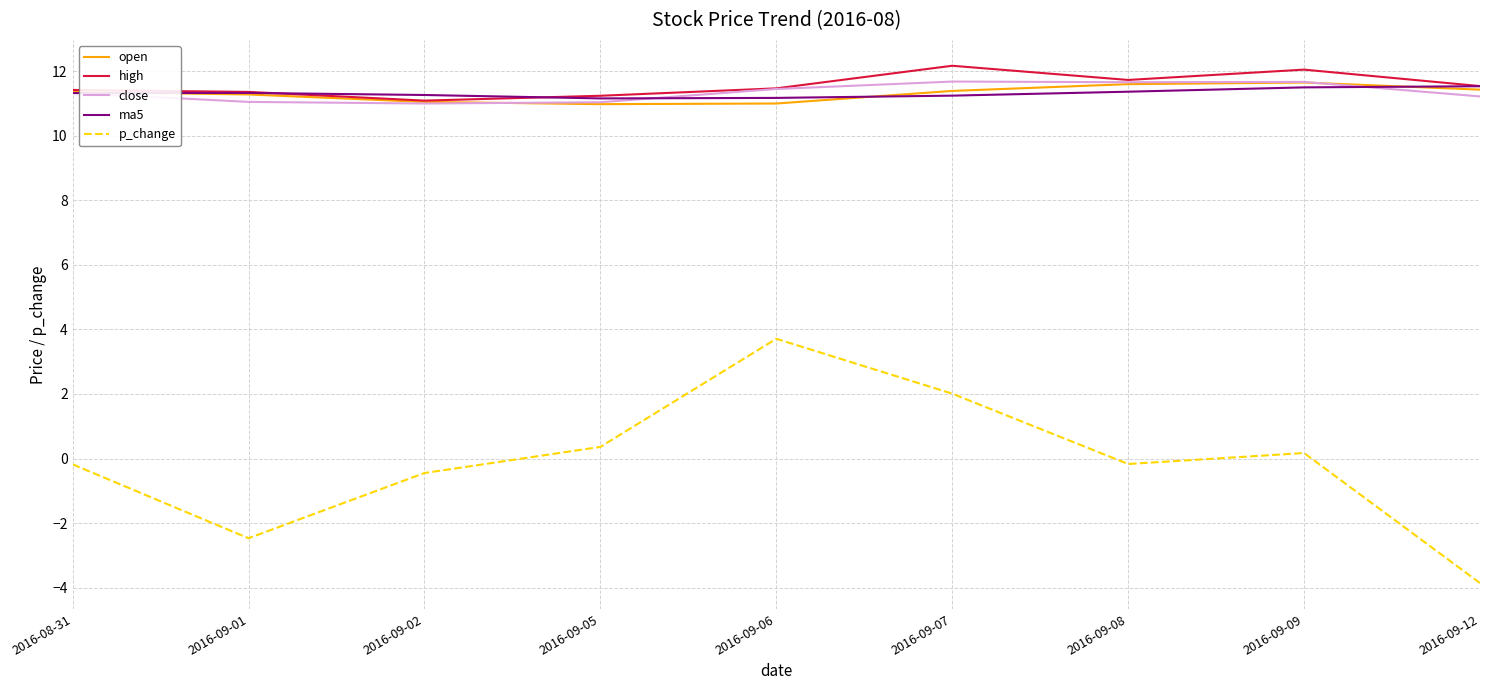

What position from the right is 2016-09-07?

4